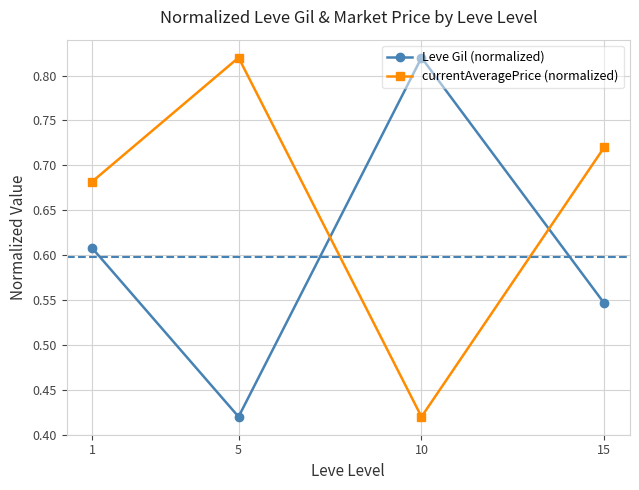

The Leve Gil (normalized) series shows 0.2 at 1. True or false?

False